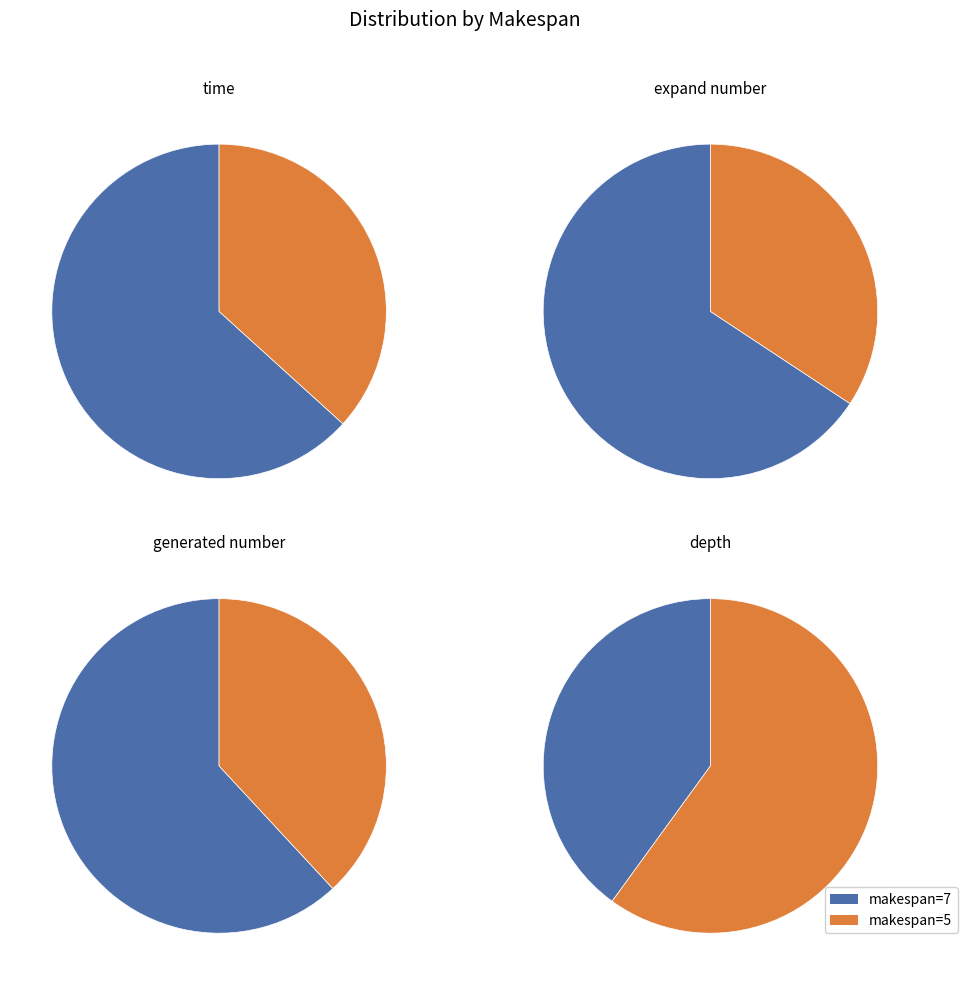

Is makespan=5 the majority of the pie?

No